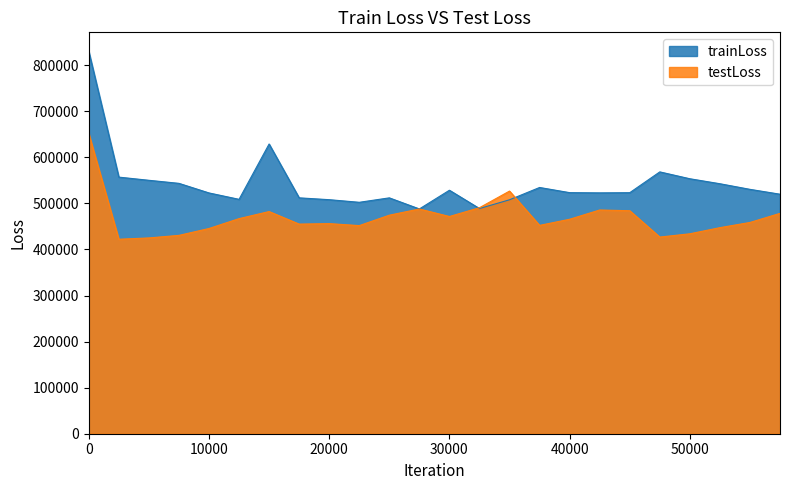

How many intersections are there between testLoss and trainLoss?

2